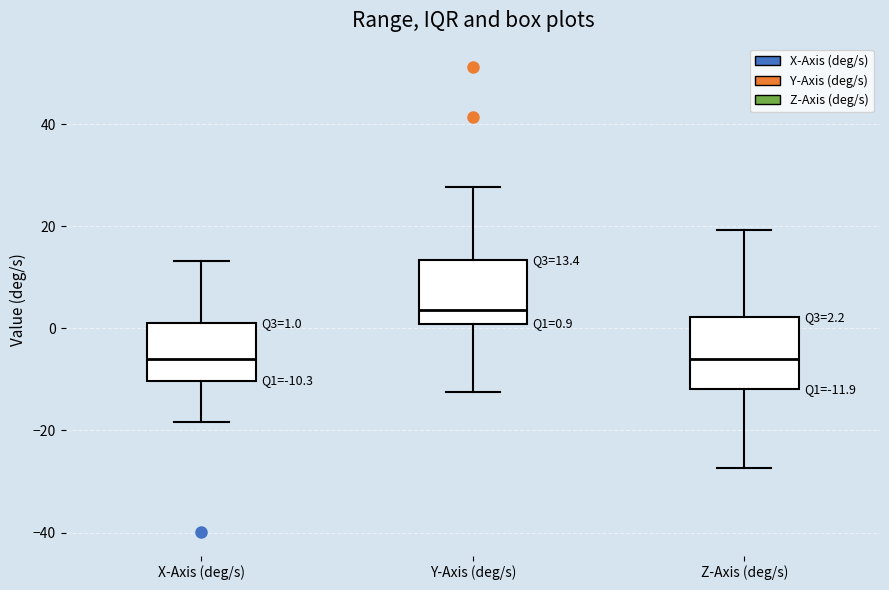

Which box's median line is the highest?

Y-Axis (deg/s)